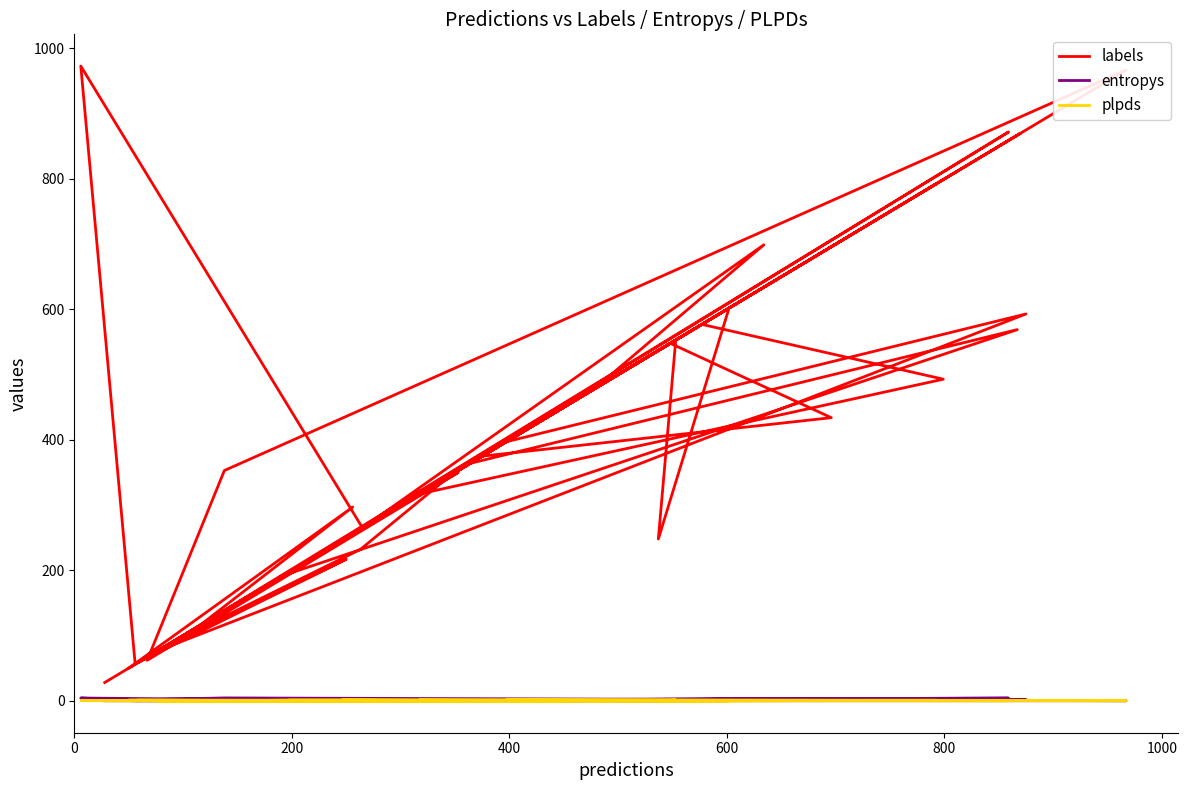

How many values in plpds are above zero?

35